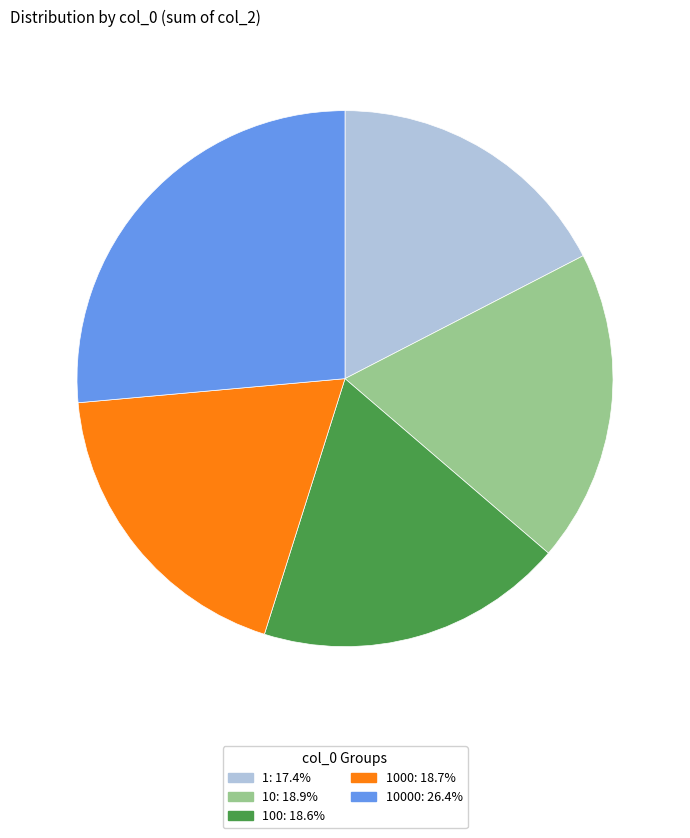

Count the number of slices in the pie.

5